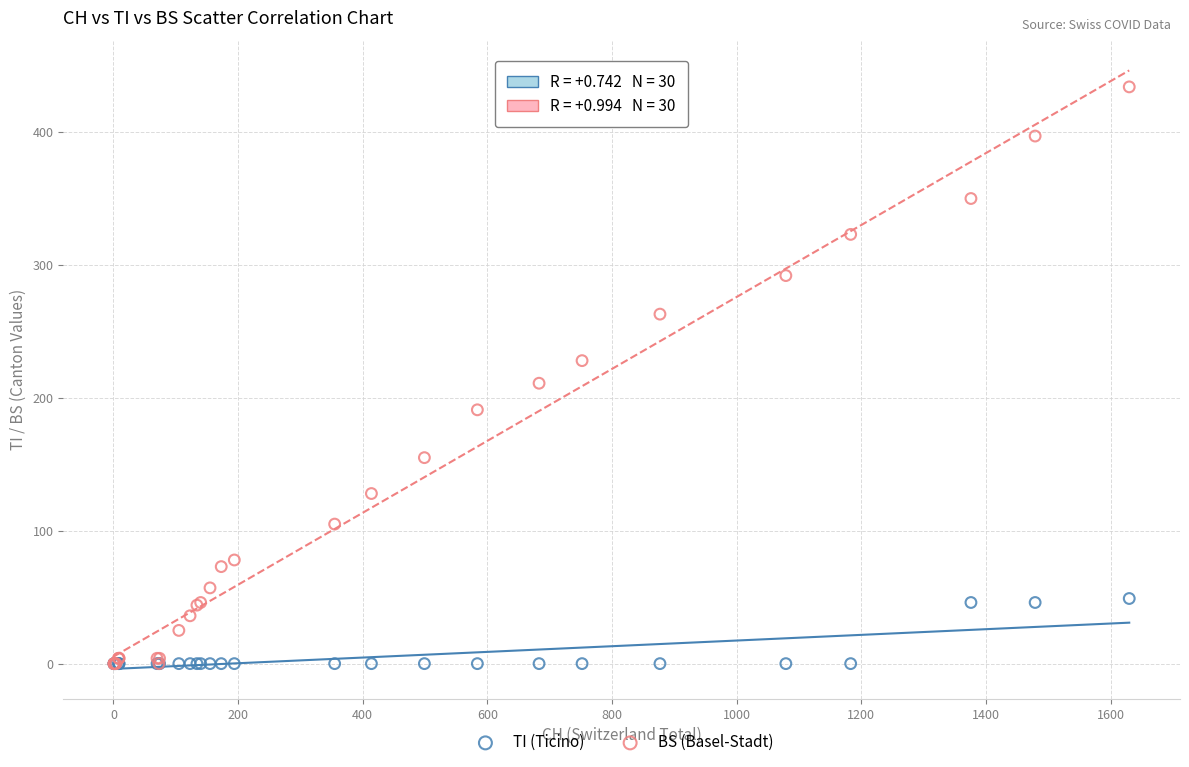

In the BS (Basel-Stadt) series, what Y value is closest to 217?

211